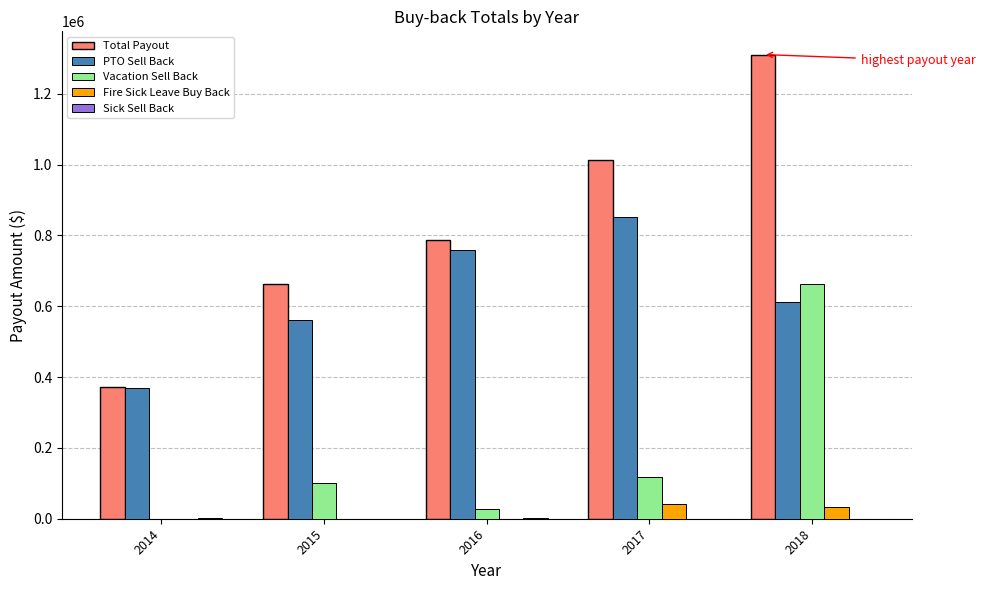

How many groups of bars are there?

5